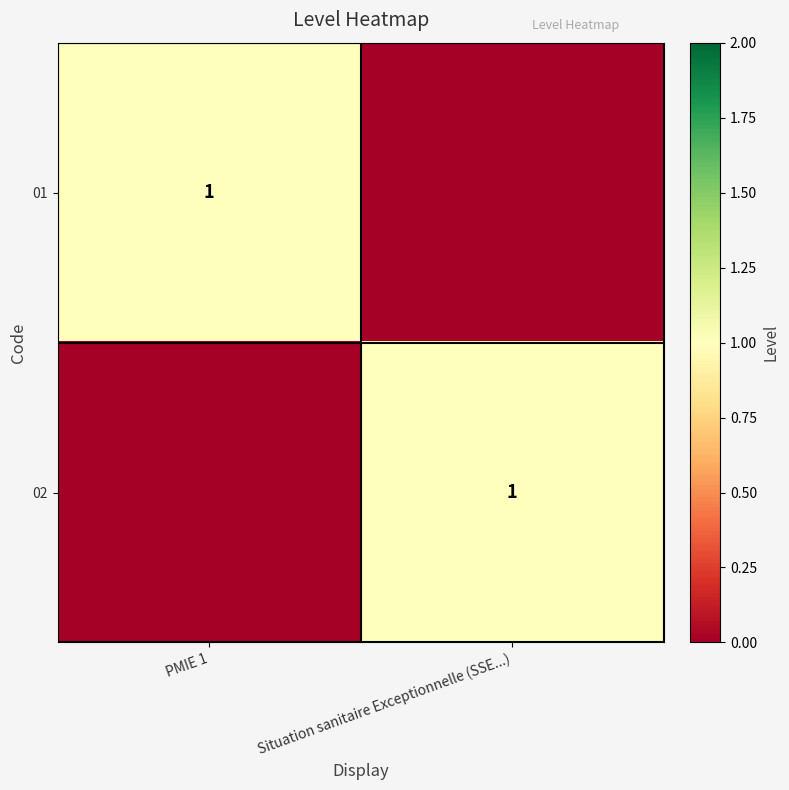

True or false: 01 has a value of 0 at PMIE 1.

False